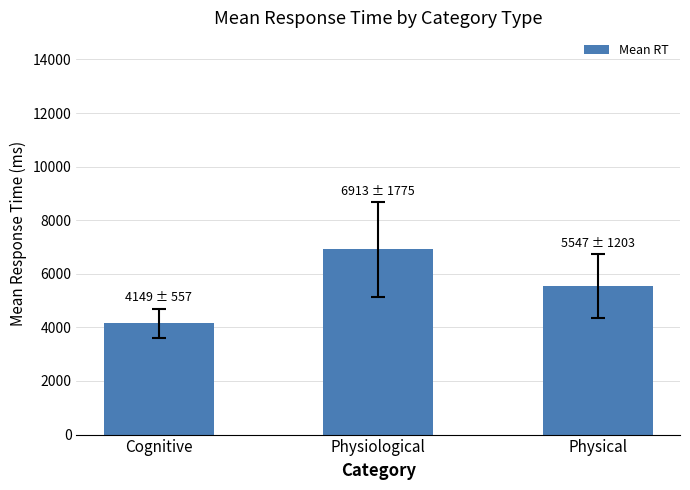

Are the bars grouped side by side (vs. stacked)?

No